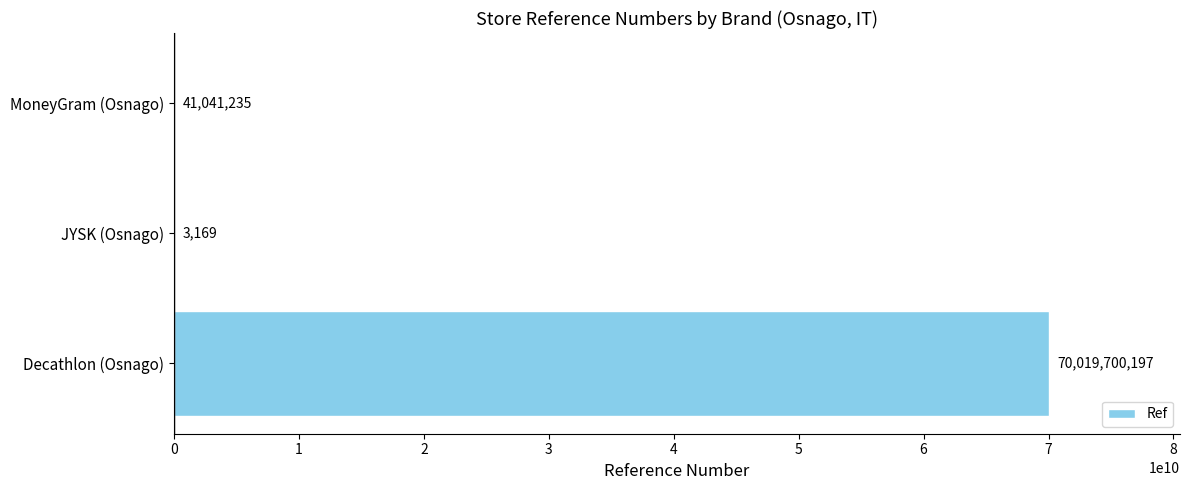

How many data points does each series have?

3